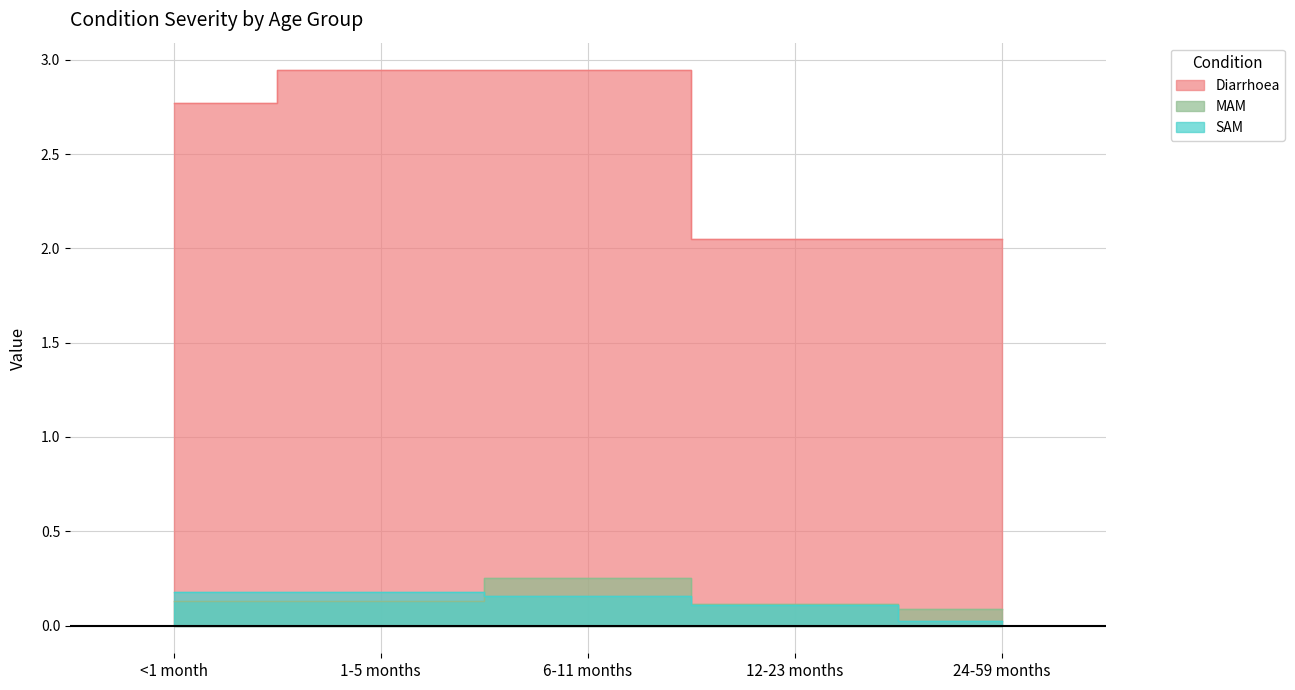

At which label does MAM reach its peak?

6-11 months